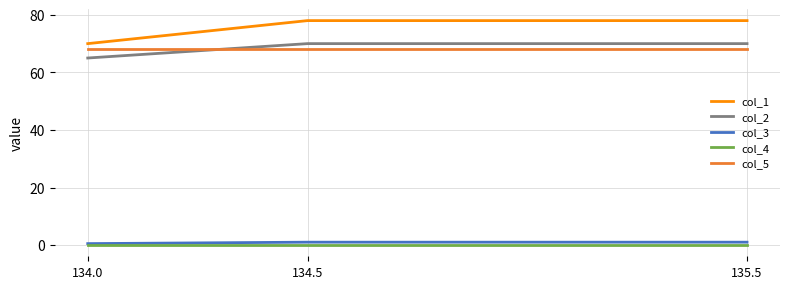

Does the chart have visible grid lines?

Yes